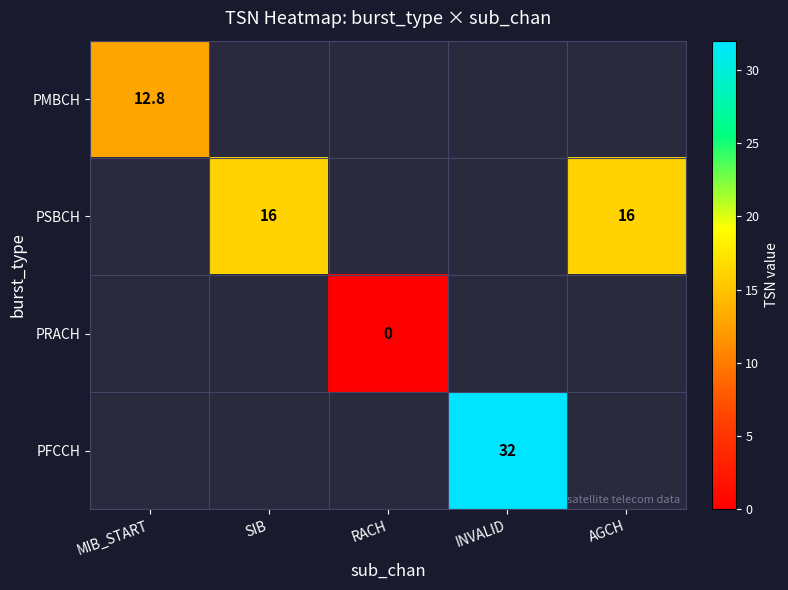

True or false: PMBCH has a value of 12.8 at MIB_START.

True